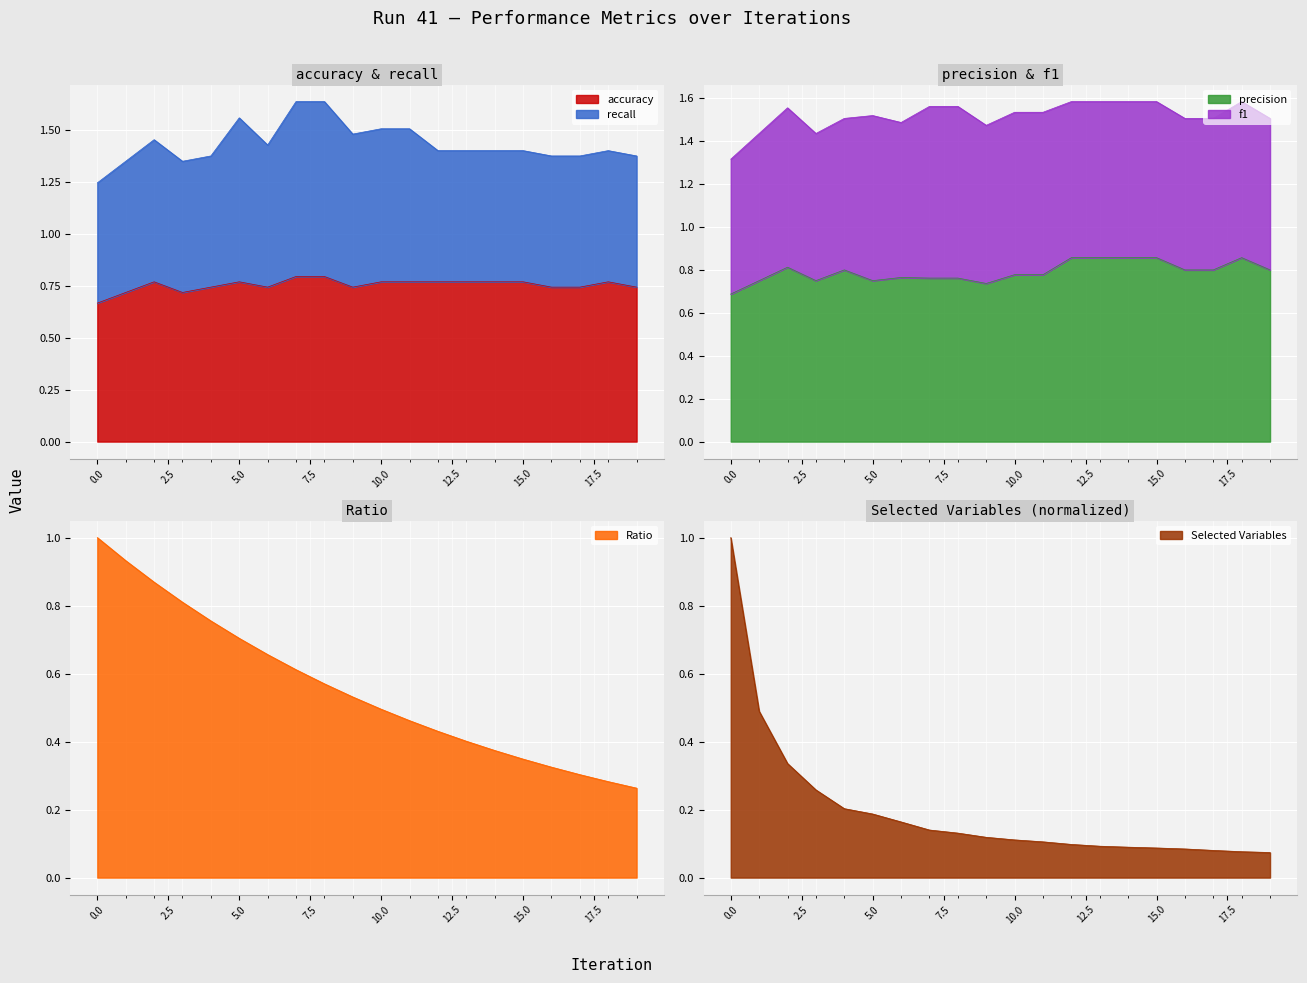

What value does the Ratio series have at 3?

0.8